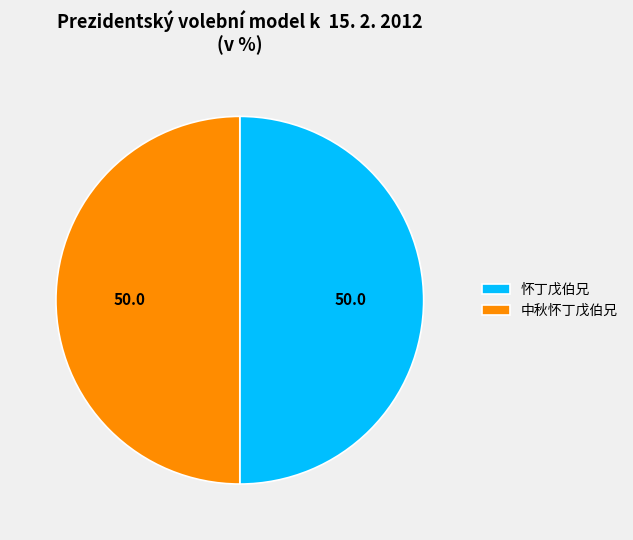

How many segments does this pie chart have?

2